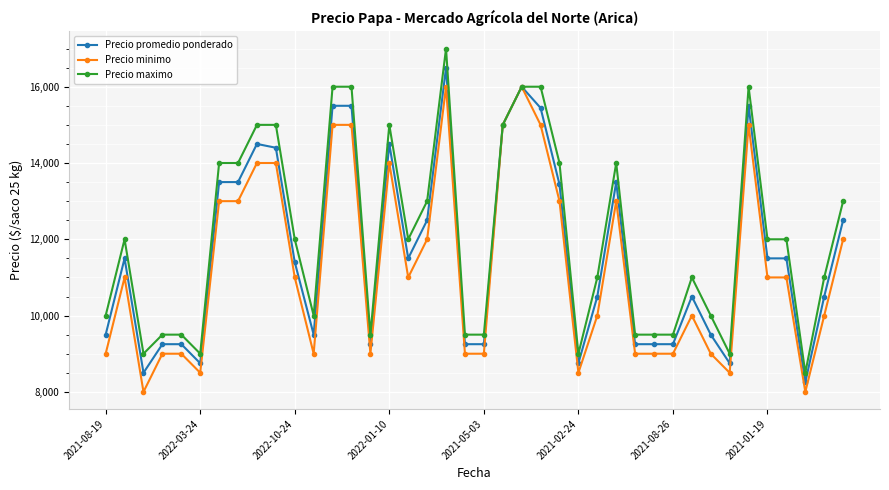

What is the lowest value of the Precio promedio ponderado series?

8250